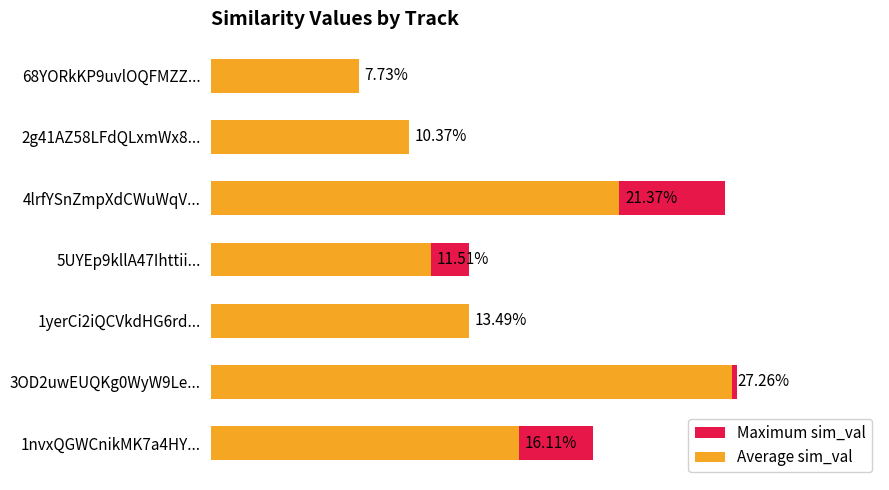

How many series are shown in this chart?

2